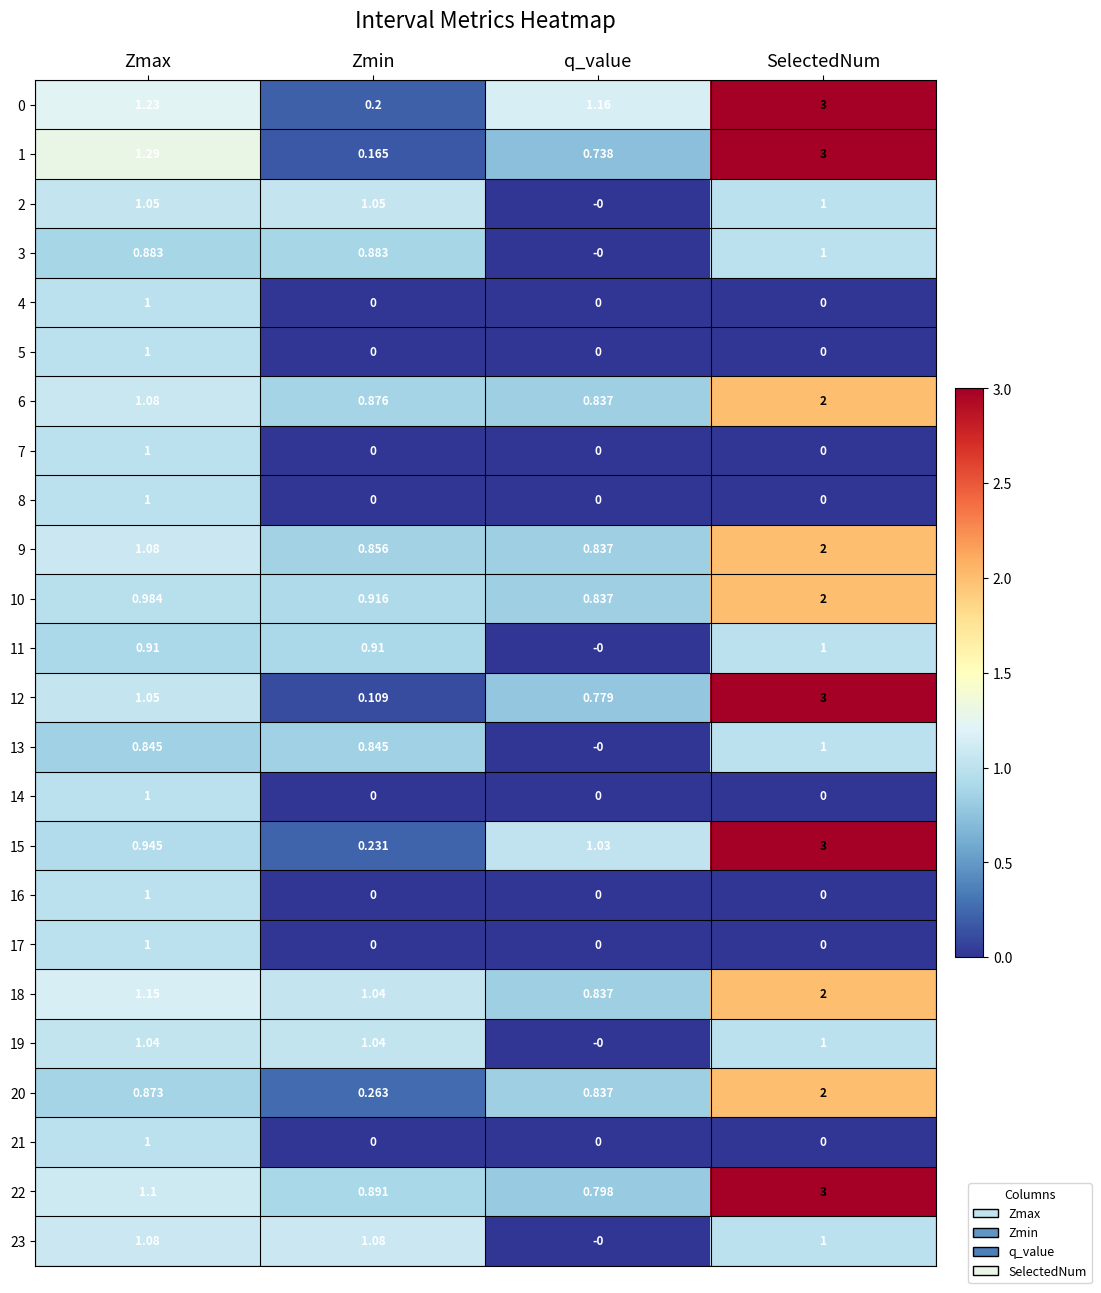

Which series has the widest spread of values?

12